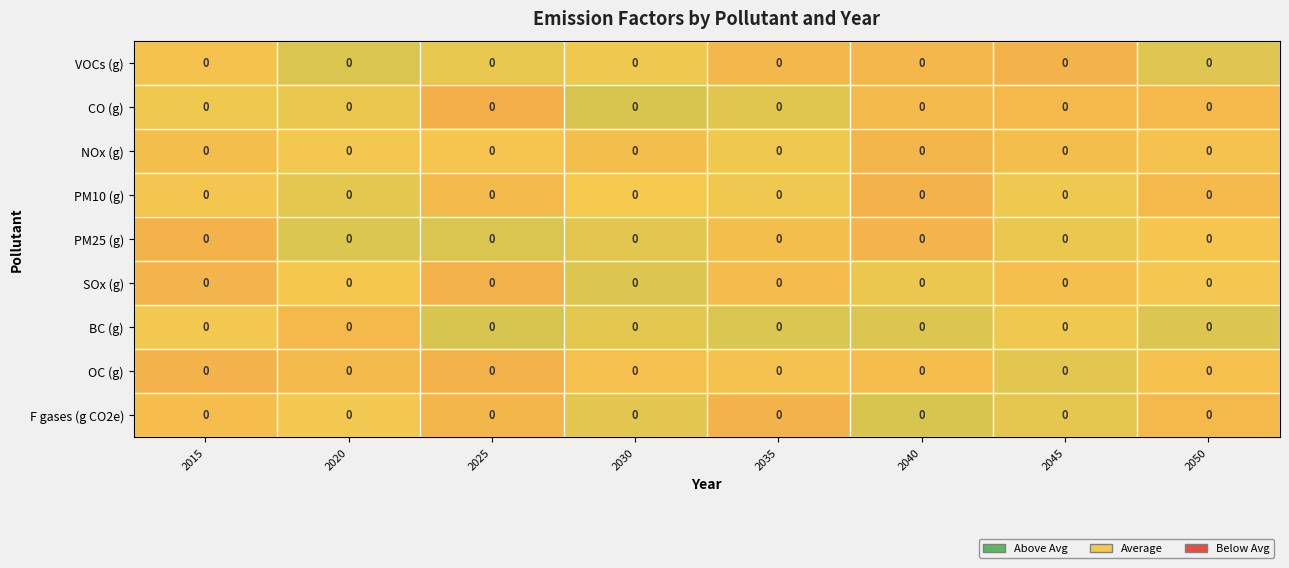

Is it true that PM10 (g) equals -0.0 at 2040?

True